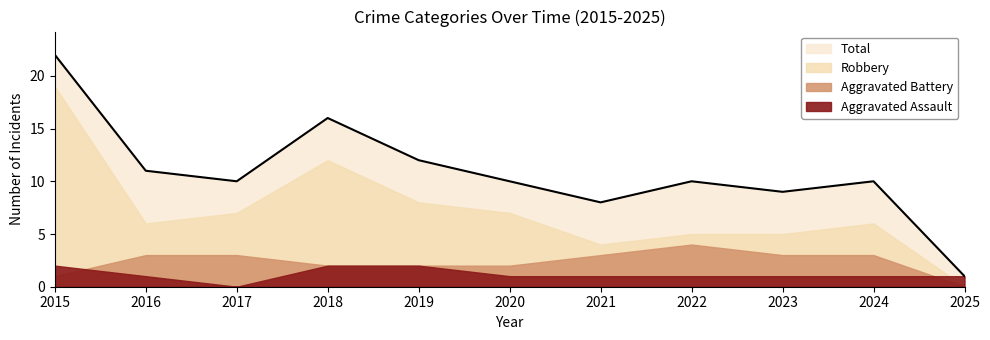

True or false: Robbery and Total cross at least once.

False